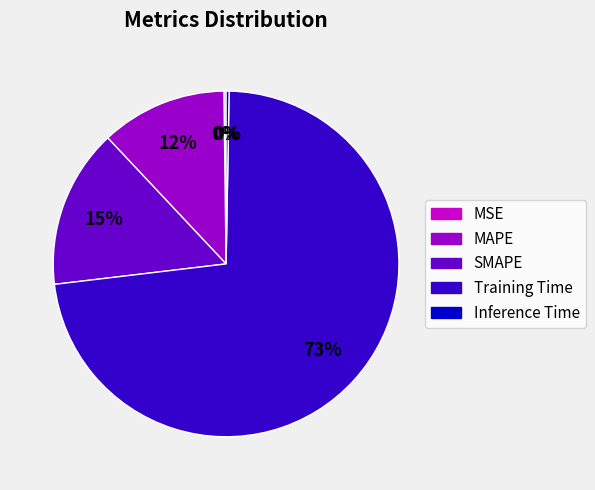

Which category has the biggest portion of the pie?

Training Time